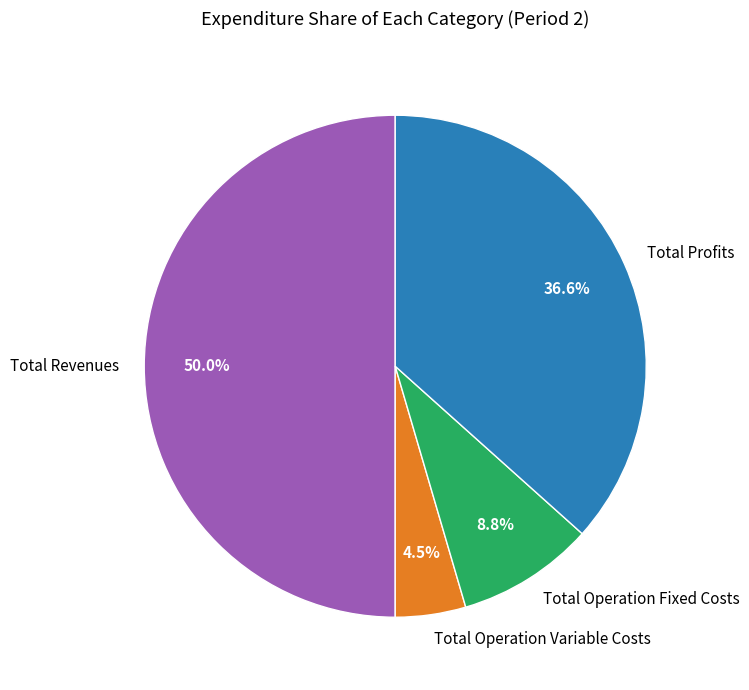

Rank the categories by value from lowest to highest.

Total Operation Variable Costs, Total Operation Fixed Costs, Total Profits, Total Revenues